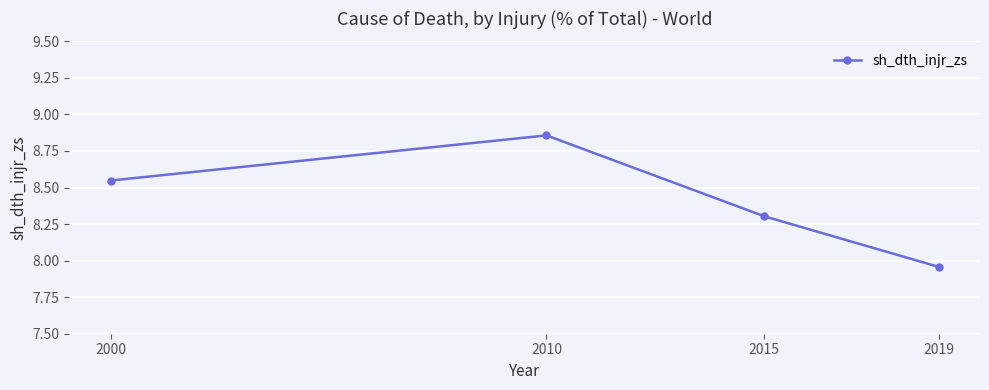

Does the chart have visible grid lines?

Yes